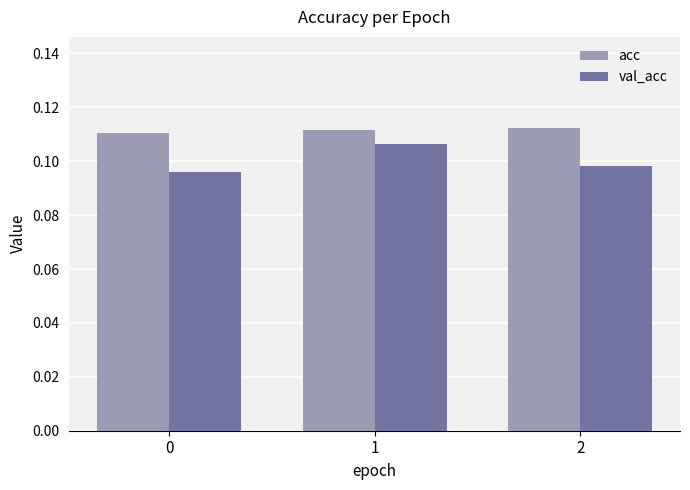

List the series in order of their overall mean, highest first.

acc, val_acc